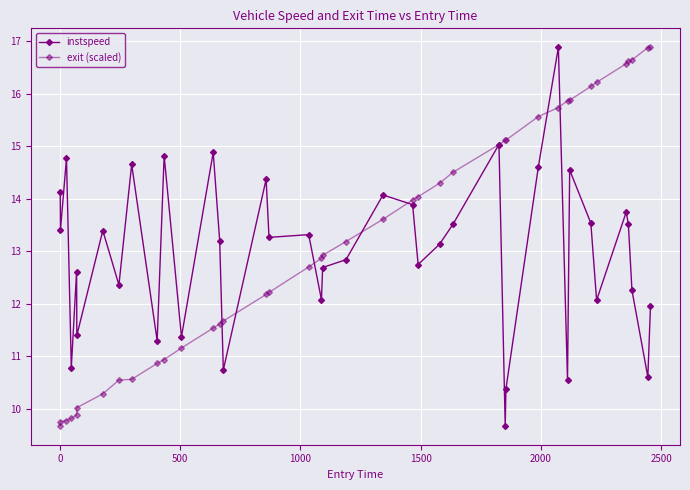

What is the difference between the maximum and second lowest values in the instspeed series?

6.5